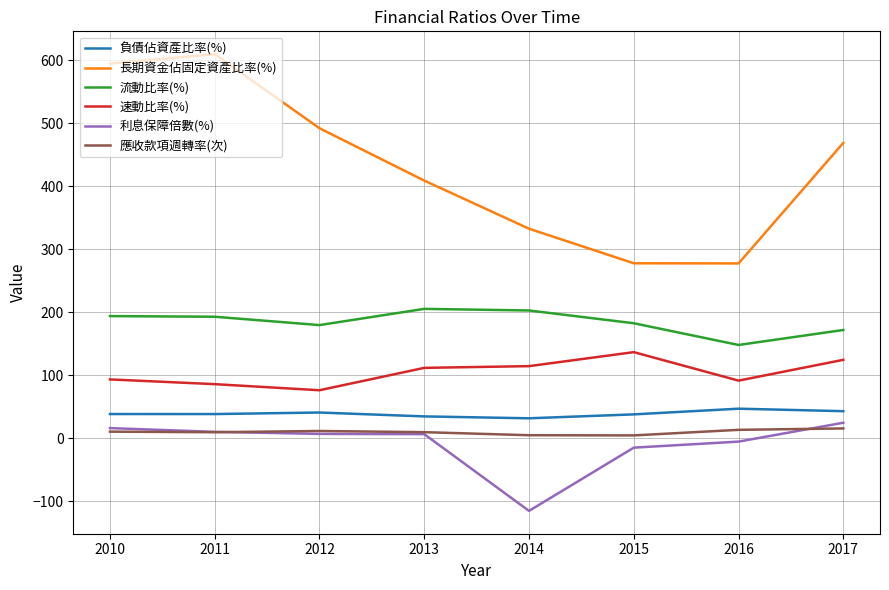

True or false: 應收款項週轉率(次) and 速動比率(%) intersect in this chart.

False